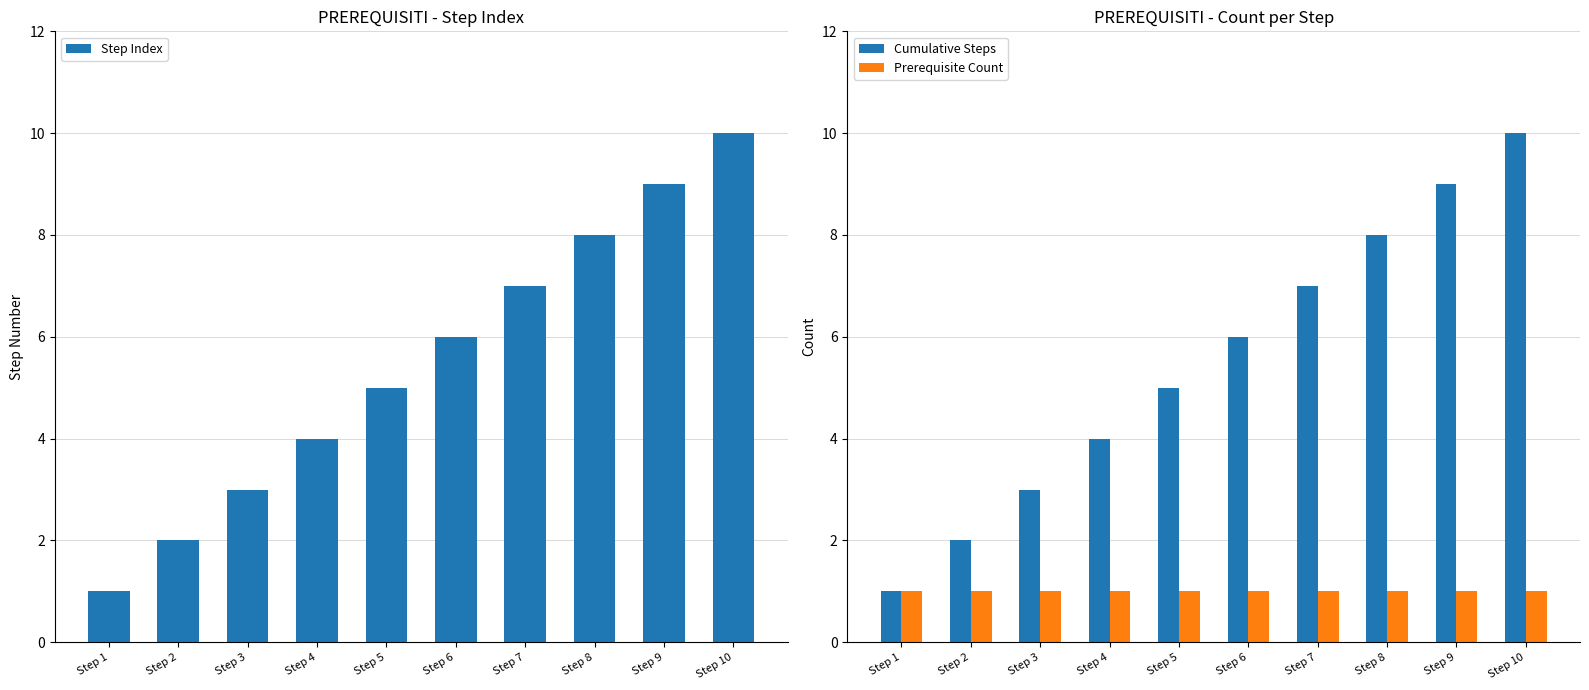

Rank the categories by Cumulative Steps value from lowest to highest.

Step 1, Step 2, Step 3, Step 4, Step 5, Step 6, Step 7, Step 8, Step 9, Step 10